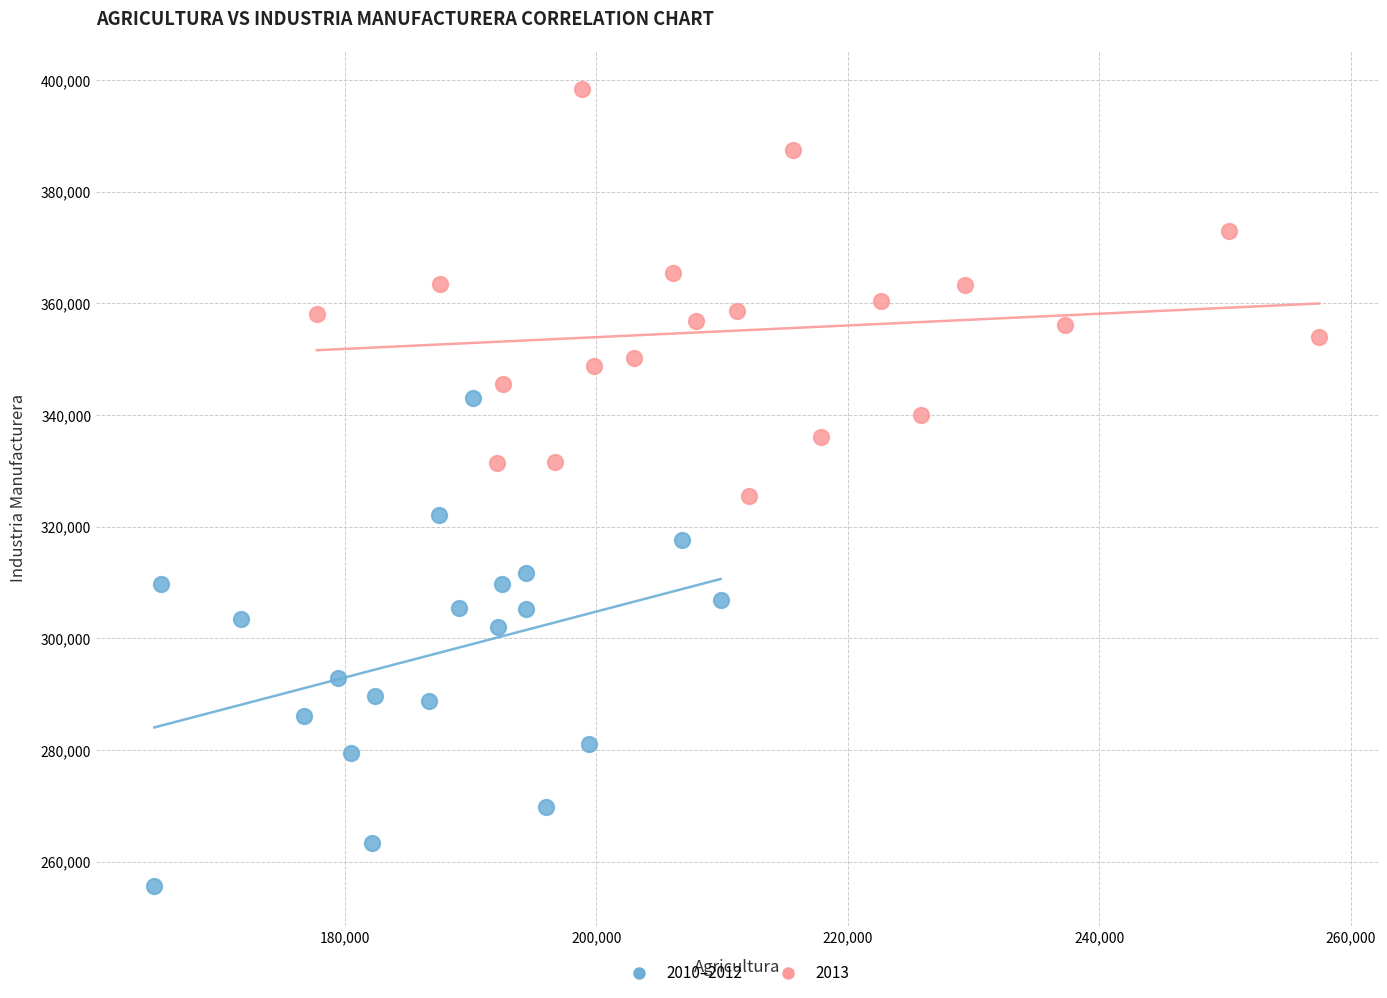

Which series has the widest spread of Y values?

2010–2012